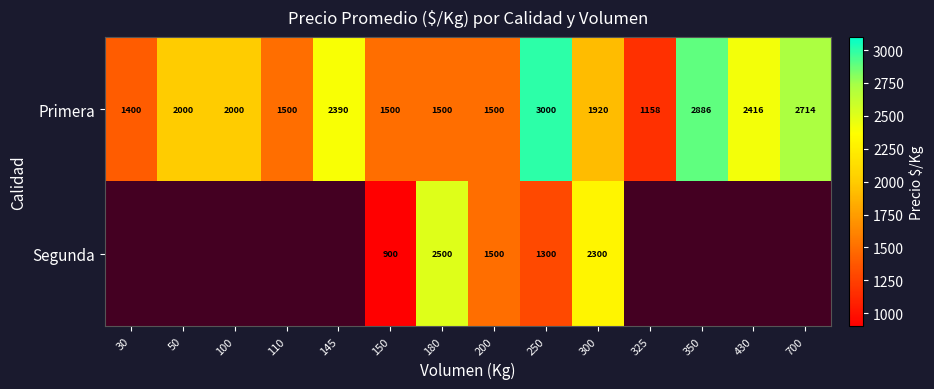

What is the lowest value of the Primera series?

1158